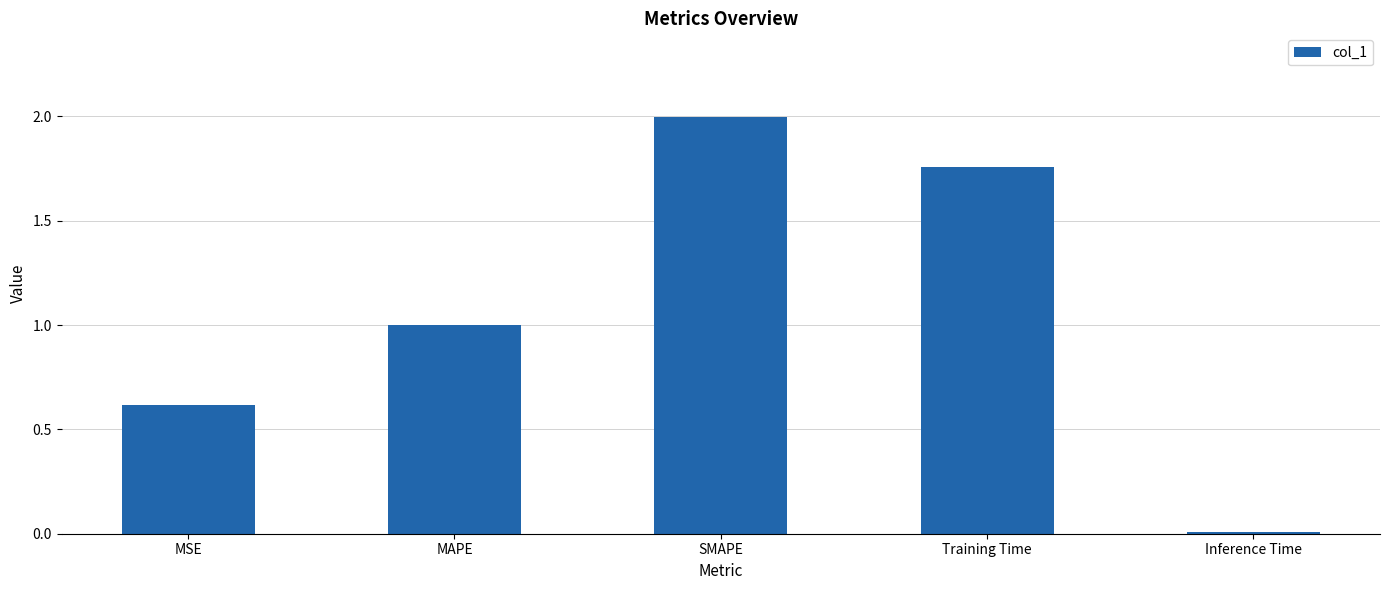

What is the approximate value at SMAPE?

2.0